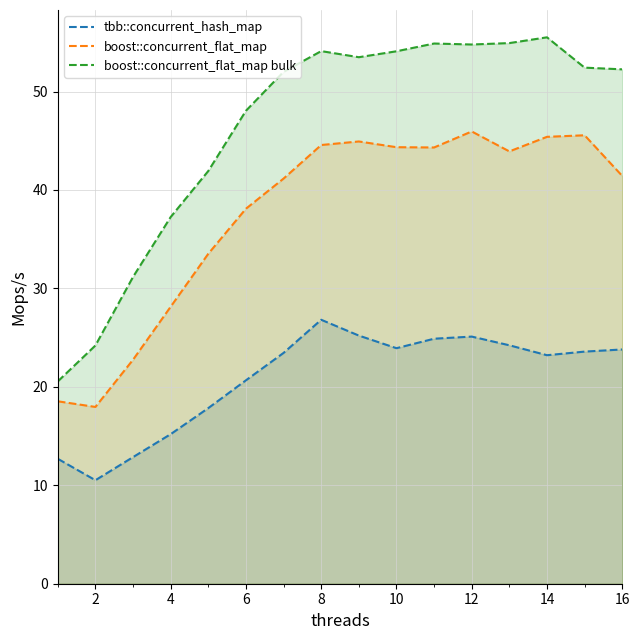

List the series in order of their peak value, lowest first.

tbb::concurrent_hash_map, boost::concurrent_flat_map, boost::concurrent_flat_map bulk